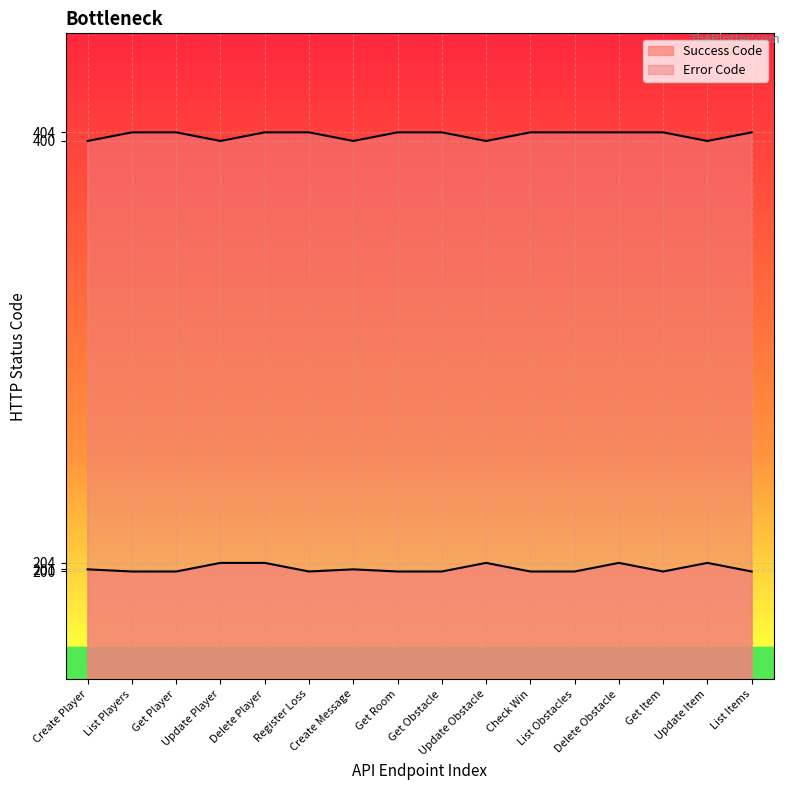

What is the average value of the Success Code series?

201